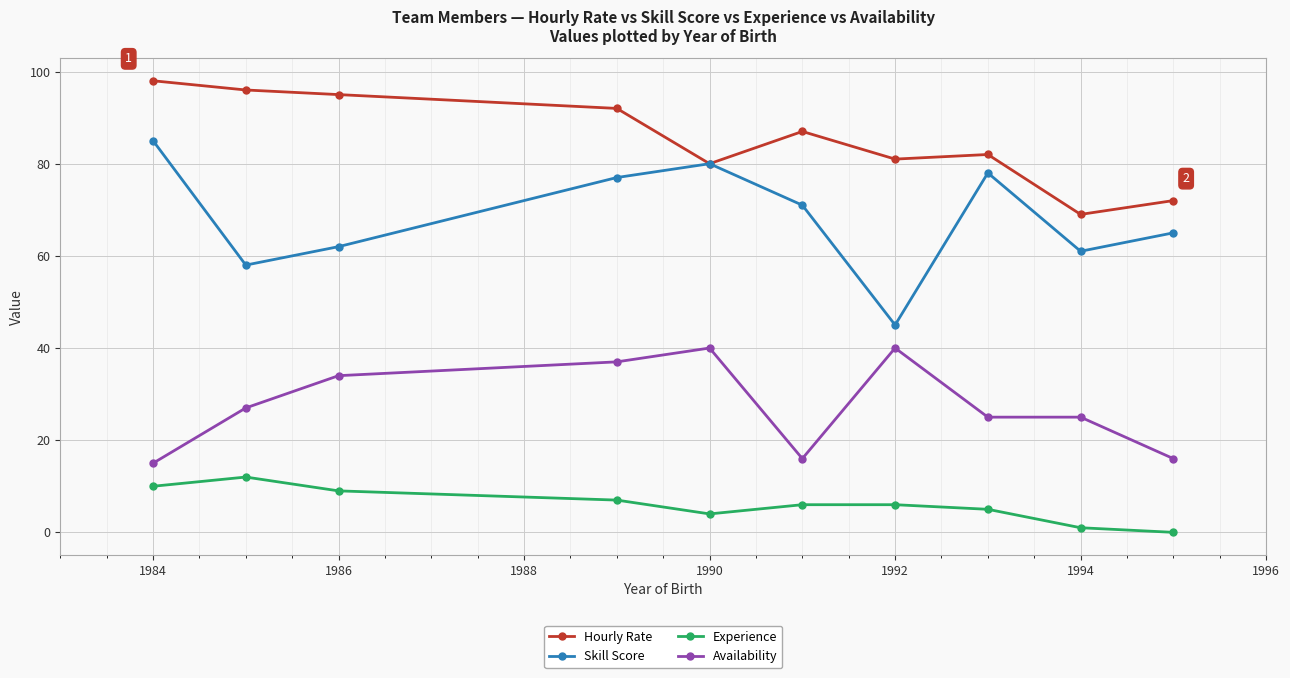

How many lines are shown in the chart?

4